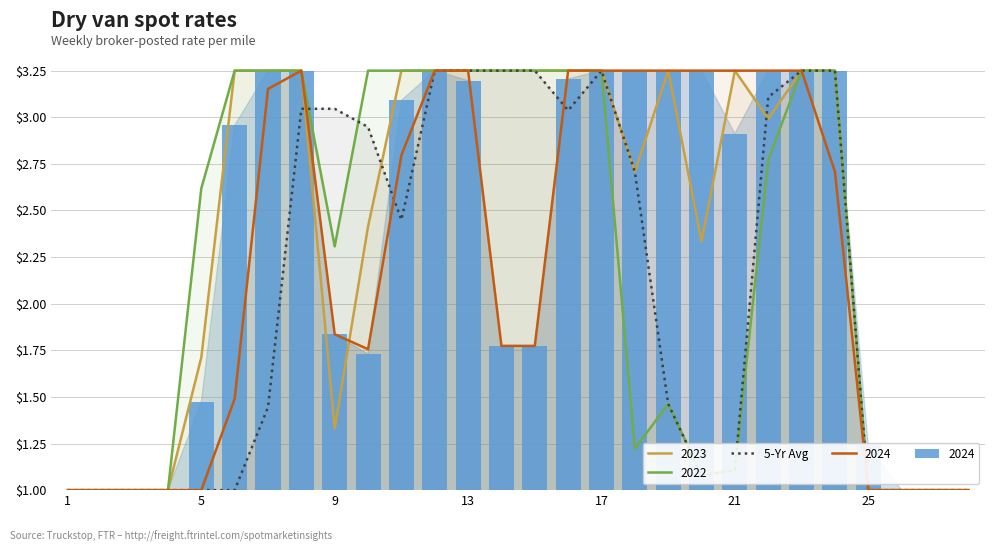

Which has a higher value, 18 or 19?

18